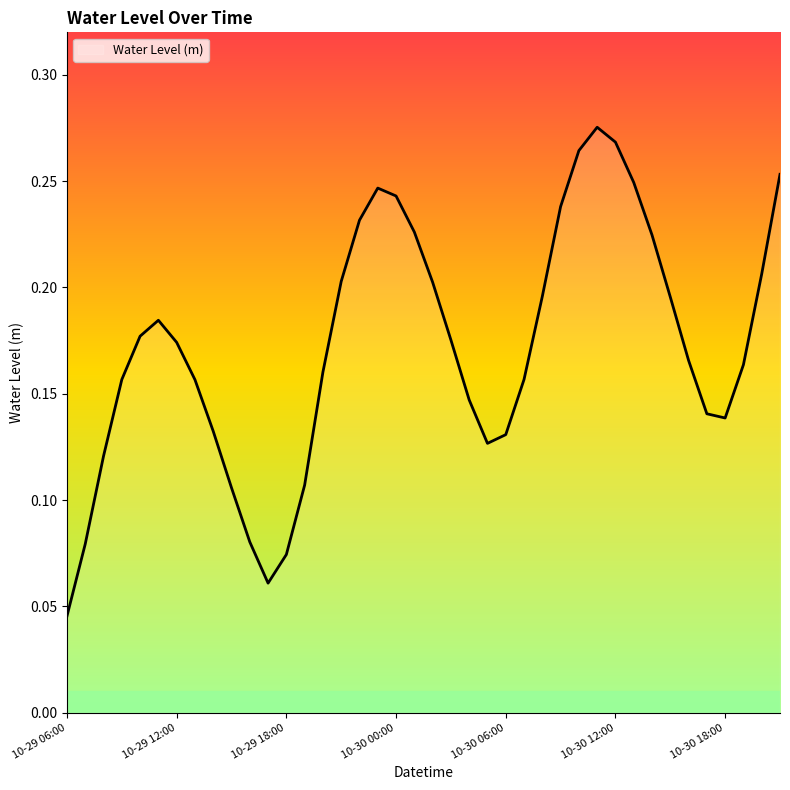

What is the difference between the maximum and minimum values?

0.2